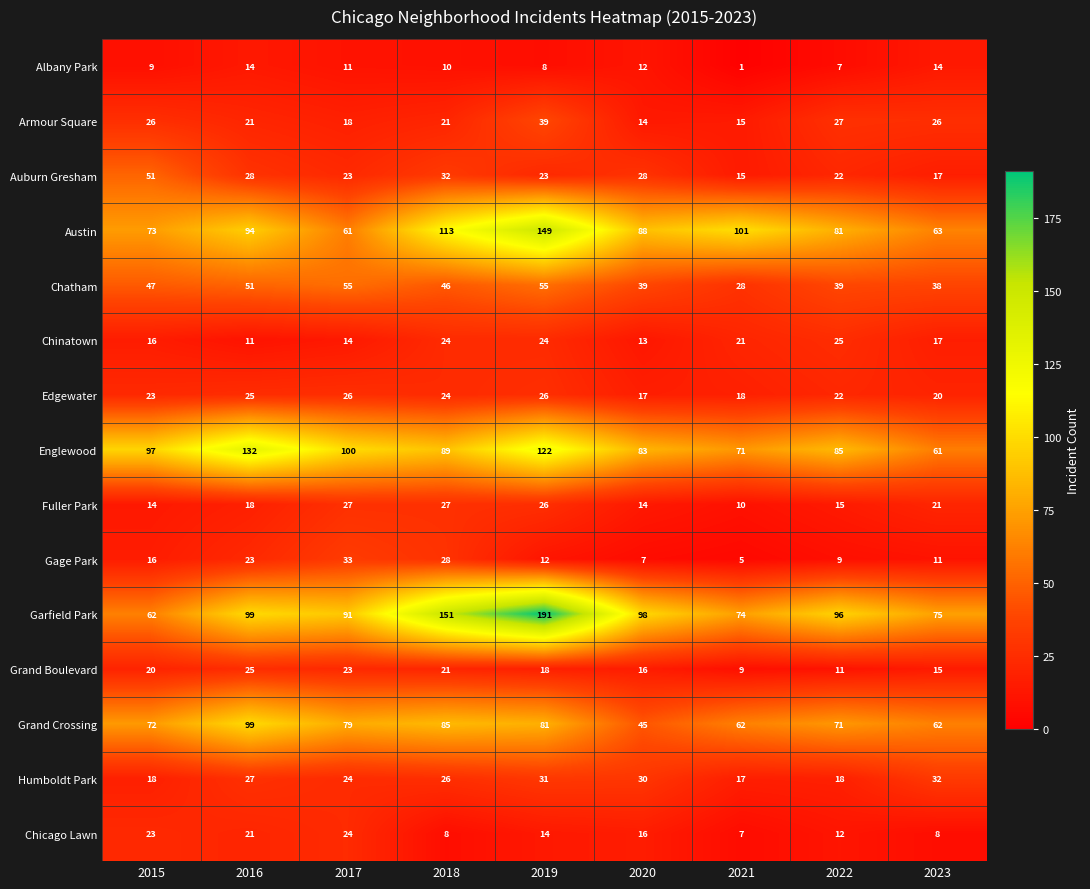

What is the difference between the second highest and second lowest values in the Gage Park series?

21